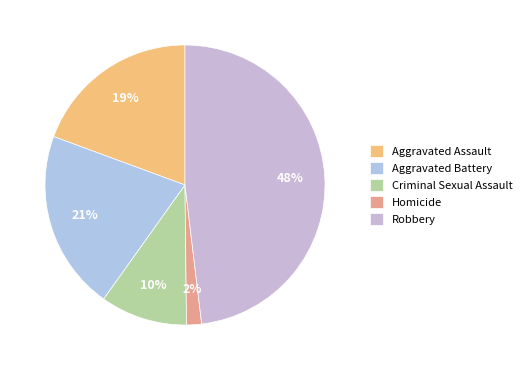

To the nearest percent, what is the average slice percentage?

20%